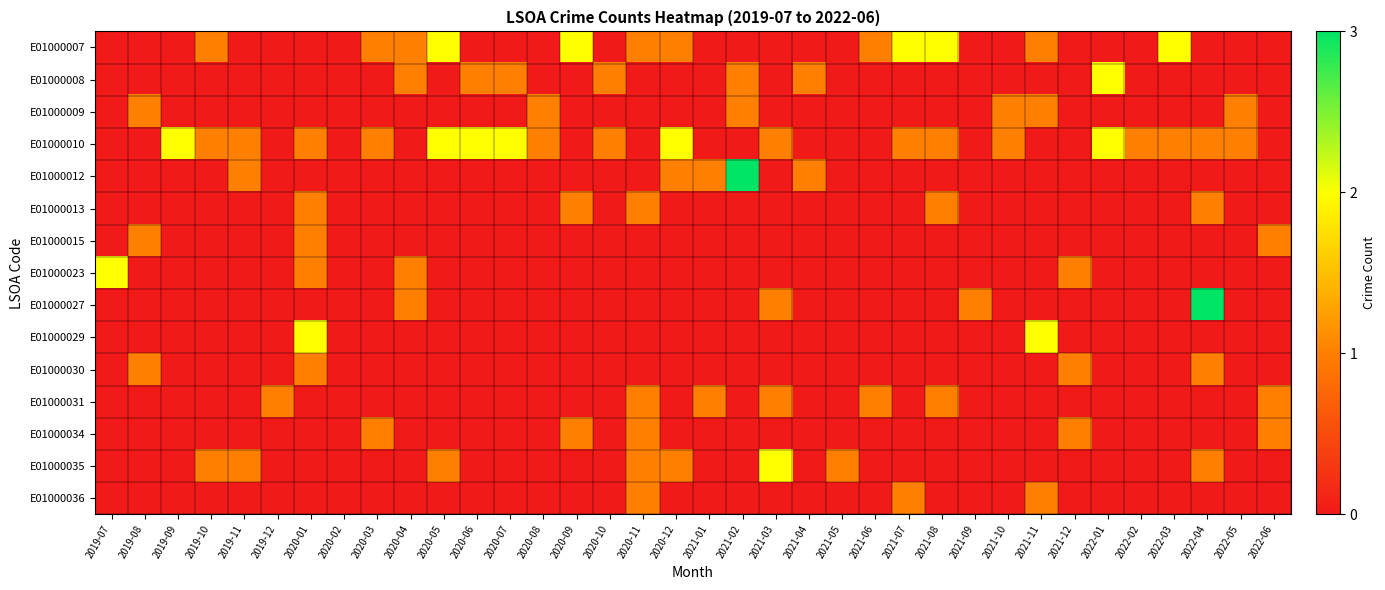

At how many categories does at least one series exceed 2?

2